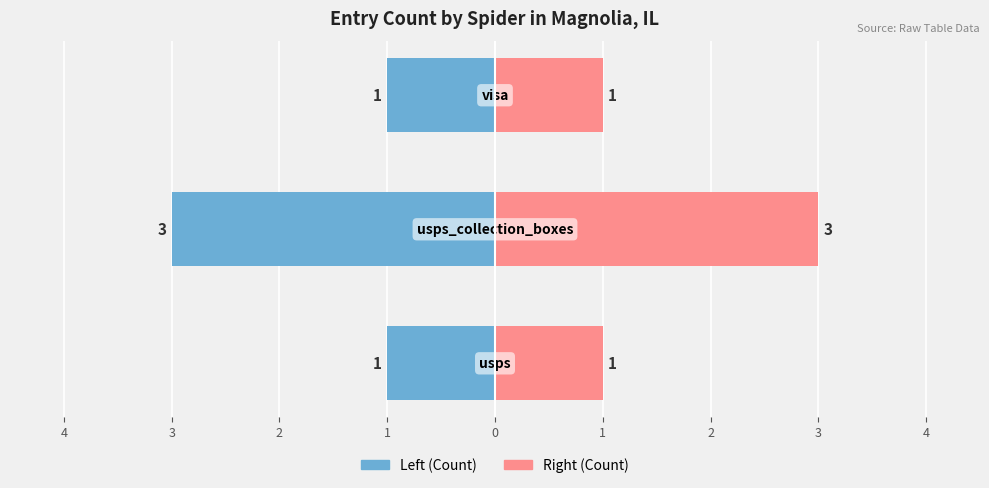

Reading left to right, extract all data points from this chart.

Count (Left): 5=-1	4=-3	3=-1
Count (Right): 5=1	4=3	3=1